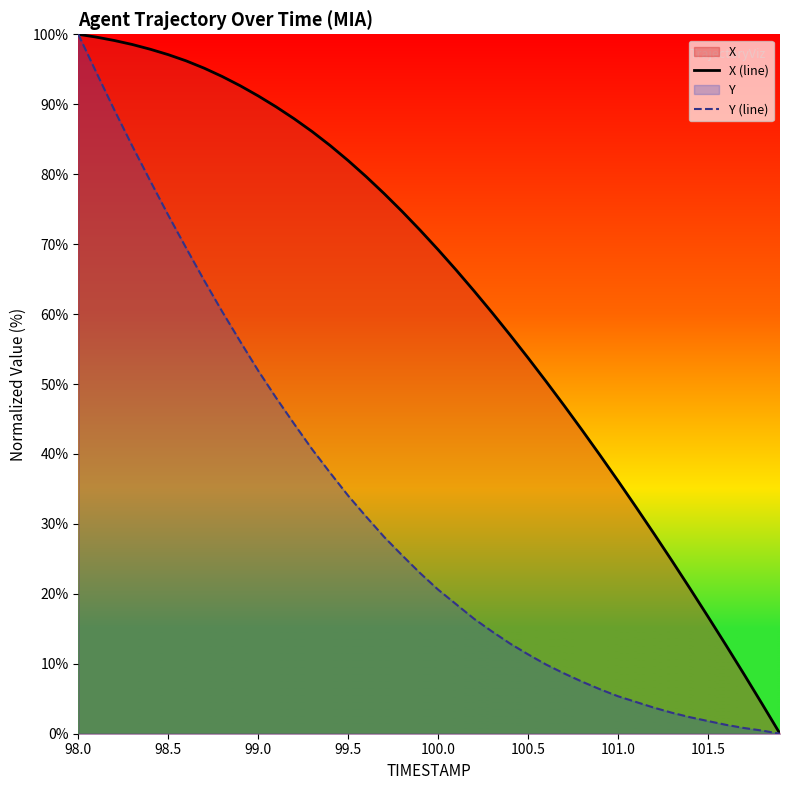

What is the total value across all series at 99.5?

116.0